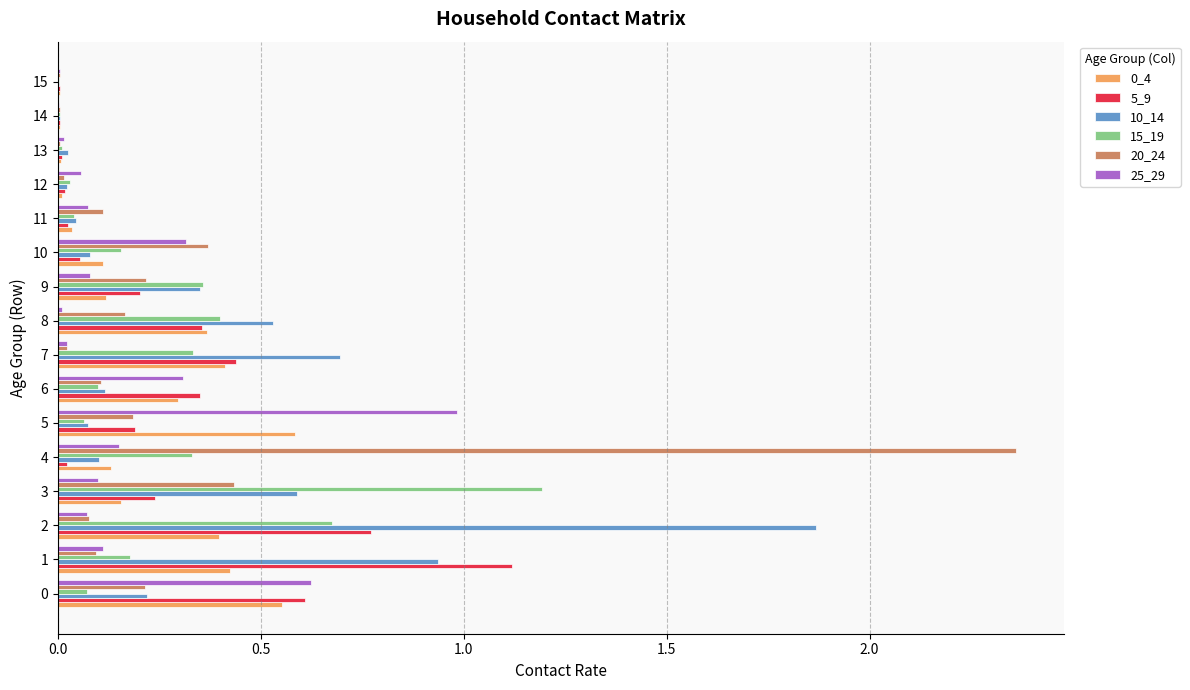

Between 3 and 9, which series saw the biggest shift?

15_19